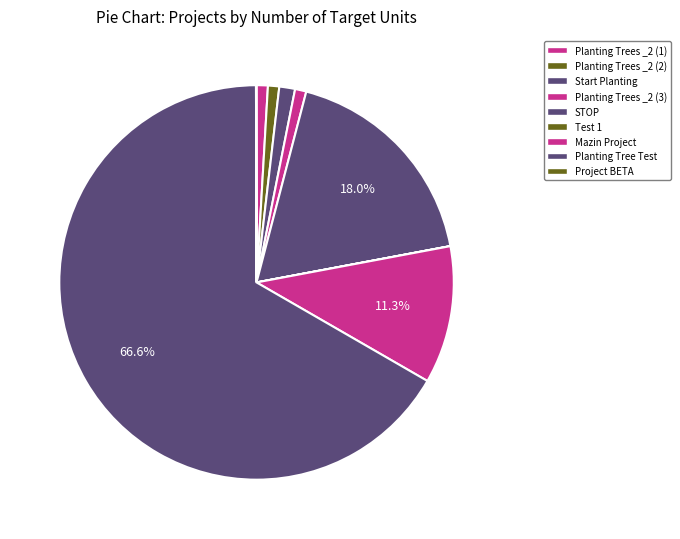

What percentage is NOT represented by Project BETA?

100.0%